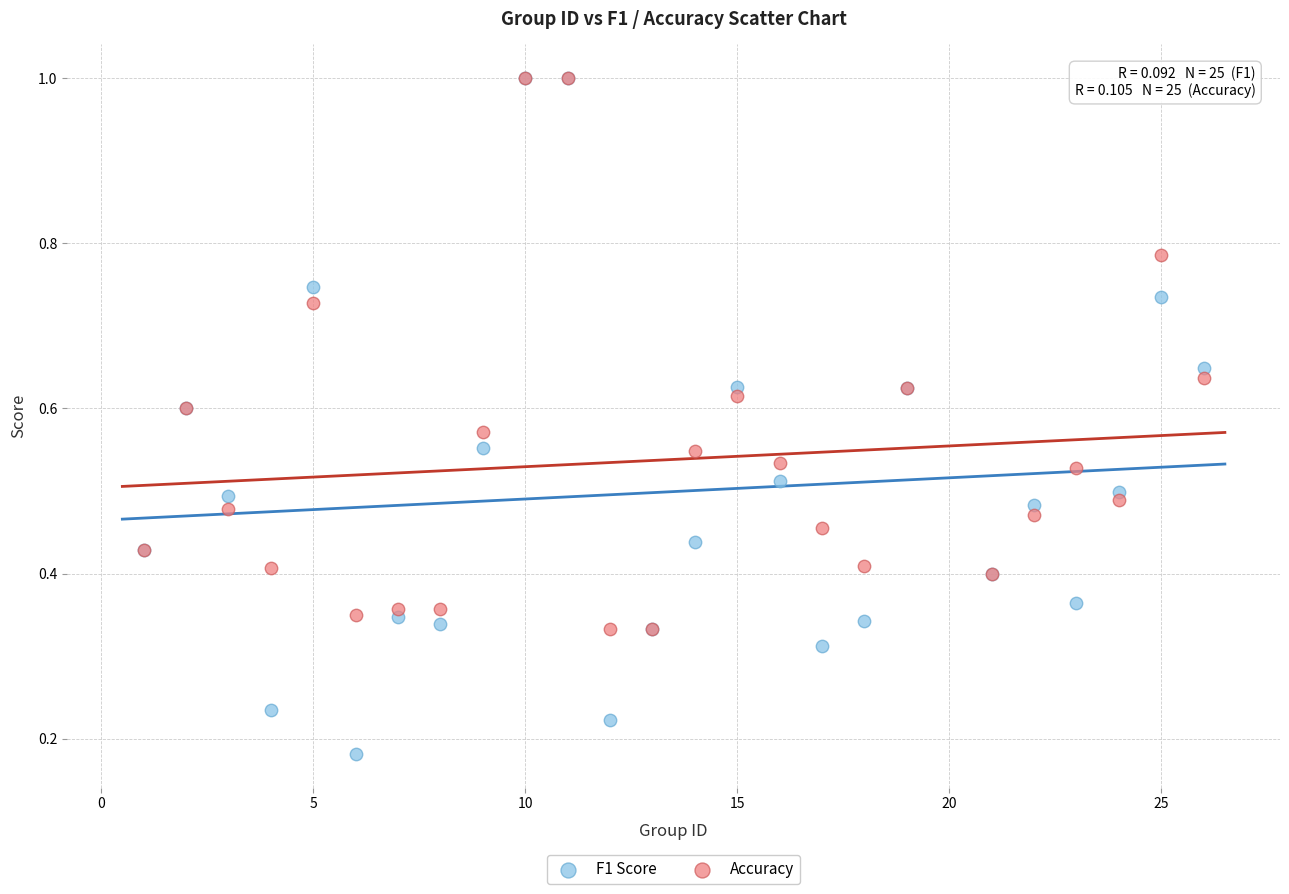

Which series has the largest Y range (max minus min)?

F1 Score